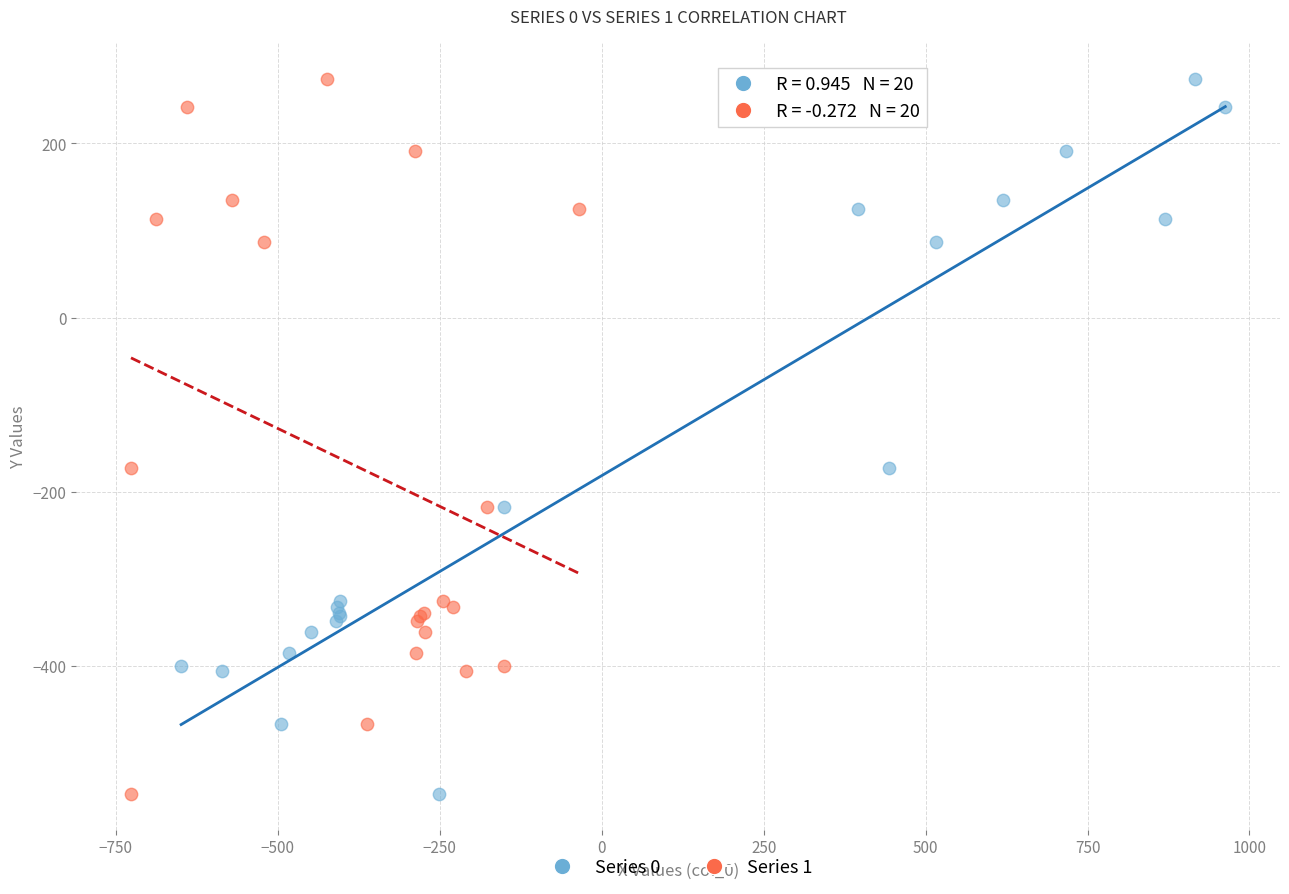

What are all the series names shown in the legend?

Series 0, Series 1